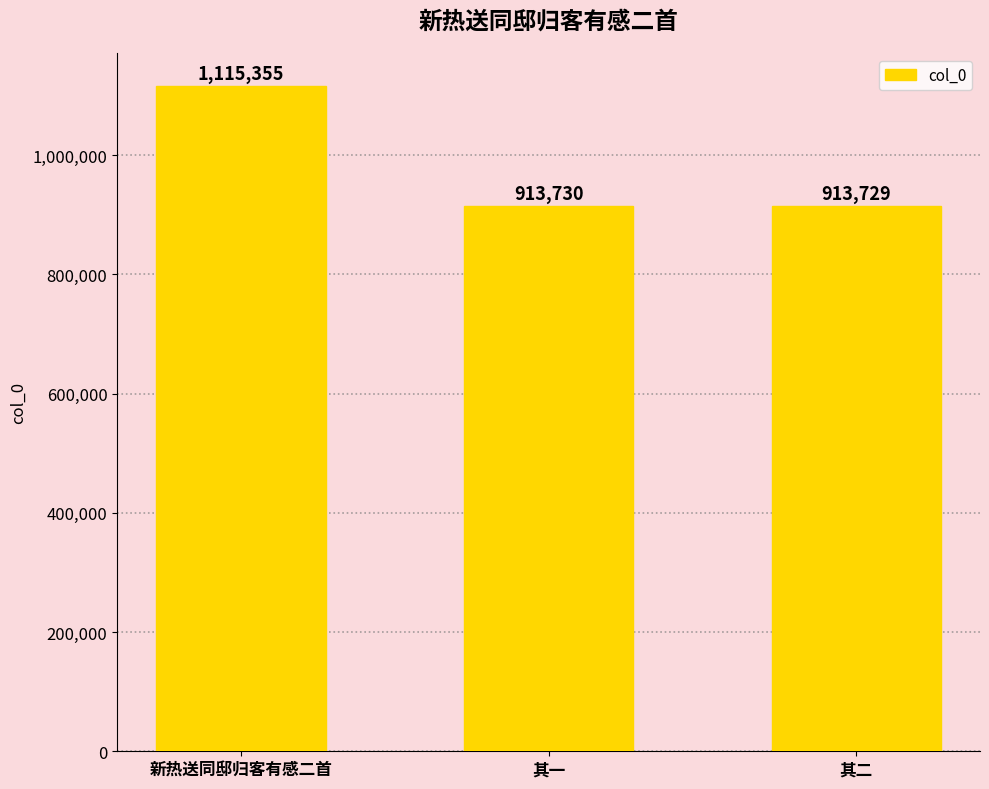

Rank the categories by value from highest to lowest.

新热送同邸归客有感二首, 其一, 其二